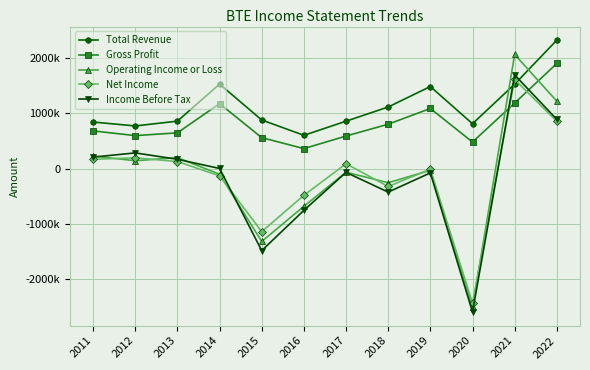

What is the minimum value shown in the chart?

-2599400